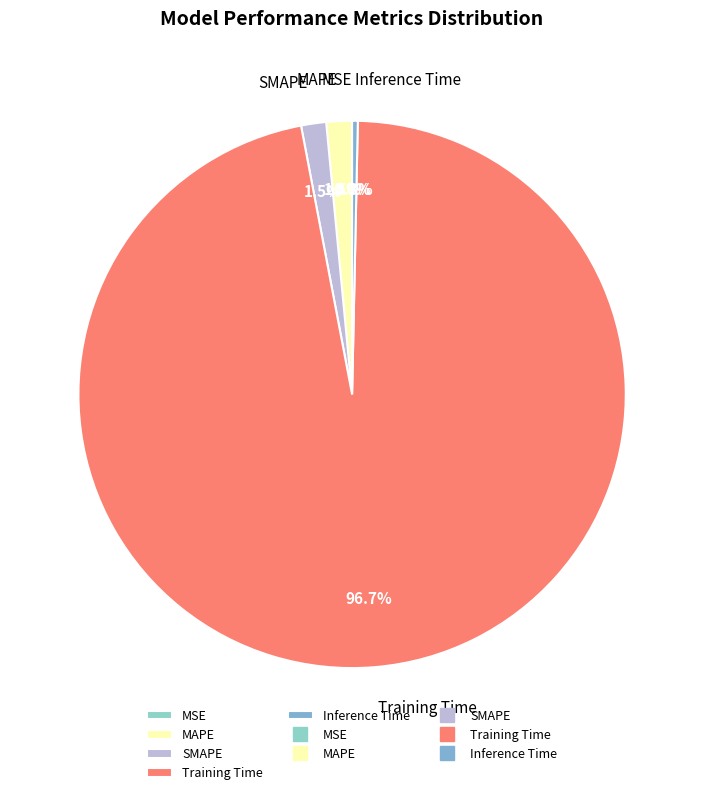

Is it true that SMAPE is 9% of the pie?

False